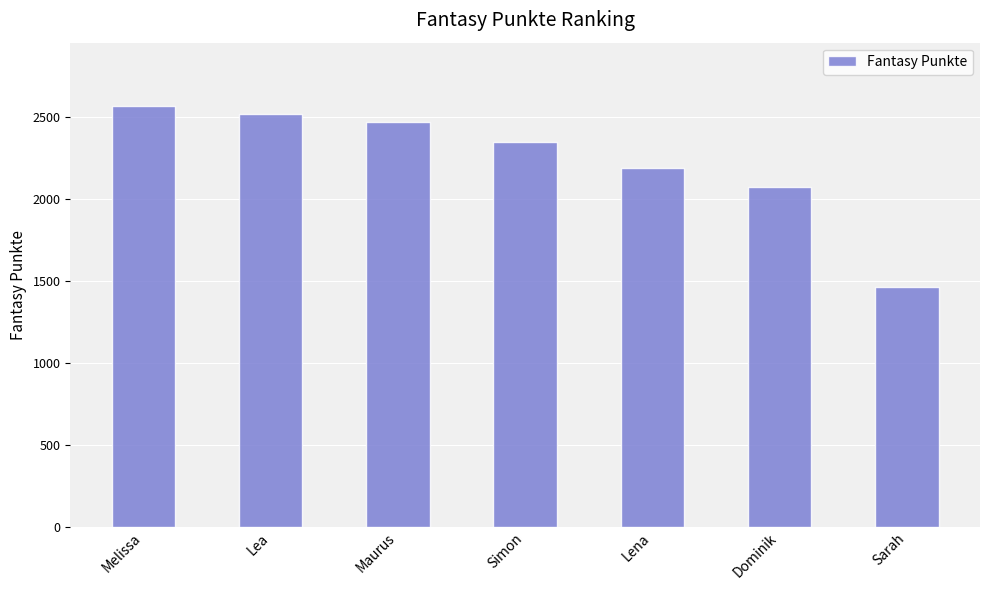

Are the bars horizontal?

No